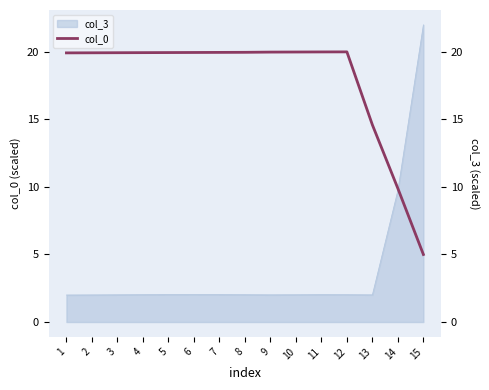

What is the value of the 3rd point from the left?

19.9